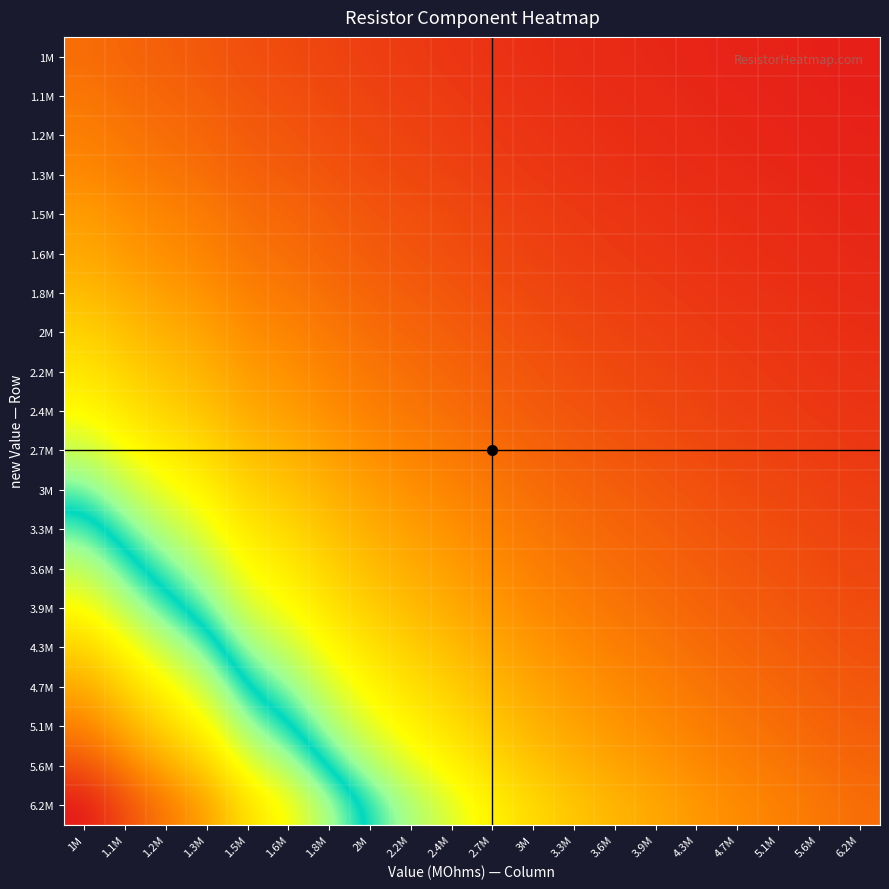

Reading right to left, list all the values displayed in this chart.

1M: 6.2M=0.2	5.6M=0.2	5.1M=0.2	4.7M=0.2	4.3M=0.2	3.9M=0.3	3.6M=0.3	3.3M=0.3	3M=0.3	2.7M=0.4	2.4M=0.4	2.2M=0.5	2M=0.5	1.8M=0.6	1.6M=0.6	1.5M=0.7	1.3M=0.8	1.2M=0.8	1.1M=0.9	1M=1.0
1.1M: 6.2M=0.2	5.6M=0.2	5.1M=0.2	4.7M=0.2	4.3M=0.3	3.9M=0.3	3.6M=0.3	3.3M=0.3	3M=0.4	2.7M=0.4	2.4M=0.5	2.2M=0.5	2M=0.6	1.8M=0.6	1.6M=0.7	1.5M=0.7	1.3M=0.8	1.2M=0.9	1.1M=1.0	1M=1.1
1.2M: 6.2M=0.2	5.6M=0.2	5.1M=0.2	4.7M=0.3	4.3M=0.3	3.9M=0.3	3.6M=0.3	3.3M=0.4	3M=0.4	2.7M=0.4	2.4M=0.5	2.2M=0.5	2M=0.6	1.8M=0.7	1.6M=0.7	1.5M=0.8	1.3M=0.9	1.2M=1.0	1.1M=1.1	1M=1.2
1.3M: 6.2M=0.2	5.6M=0.2	5.1M=0.3	4.7M=0.3	4.3M=0.3	3.9M=0.3	3.6M=0.4	3.3M=0.4	3M=0.4	2.7M=0.5	2.4M=0.5	2.2M=0.6	2M=0.7	1.8M=0.7	1.6M=0.8	1.5M=0.9	1.3M=1.0	1.2M=1.1	1.1M=1.2	1M=1.3
1.5M: 6.2M=0.2	5.6M=0.3	5.1M=0.3	4.7M=0.3	4.3M=0.3	3.9M=0.4	3.6M=0.4	3.3M=0.5	3M=0.5	2.7M=0.6	2.4M=0.6	2.2M=0.7	2M=0.8	1.8M=0.8	1.6M=0.9	1.5M=1.0	1.3M=1.2	1.2M=1.2	1.1M=1.4	1M=1.5
1.6M: 6.2M=0.3	5.6M=0.3	5.1M=0.3	4.7M=0.3	4.3M=0.4	3.9M=0.4	3.6M=0.4	3.3M=0.5	3M=0.5	2.7M=0.6	2.4M=0.7	2.2M=0.7	2M=0.8	1.8M=0.9	1.6M=1.0	1.5M=1.1	1.3M=1.2	1.2M=1.3	1.1M=1.5	1M=1.6
1.8M: 6.2M=0.3	5.6M=0.3	5.1M=0.4	4.7M=0.4	4.3M=0.4	3.9M=0.5	3.6M=0.5	3.3M=0.5	3M=0.6	2.7M=0.7	2.4M=0.8	2.2M=0.8	2M=0.9	1.8M=1.0	1.6M=1.1	1.5M=1.2	1.3M=1.4	1.2M=1.5	1.1M=1.6	1M=1.8
2M: 6.2M=0.3	5.6M=0.4	5.1M=0.4	4.7M=0.4	4.3M=0.5	3.9M=0.5	3.6M=0.6	3.3M=0.6	3M=0.7	2.7M=0.7	2.4M=0.8	2.2M=0.9	2M=1.0	1.8M=1.1	1.6M=1.2	1.5M=1.3	1.3M=1.5	1.2M=1.7	1.1M=1.8	1M=2.0
2.2M: 6.2M=0.4	5.6M=0.4	5.1M=0.4	4.7M=0.5	4.3M=0.5	3.9M=0.6	3.6M=0.6	3.3M=0.7	3M=0.7	2.7M=0.8	2.4M=0.9	2.2M=1.0	2M=1.1	1.8M=1.2	1.6M=1.4	1.5M=1.5	1.3M=1.7	1.2M=1.8	1.1M=2.0	1M=2.2
2.4M: 6.2M=0.4	5.6M=0.4	5.1M=0.5	4.7M=0.5	4.3M=0.6	3.9M=0.6	3.6M=0.7	3.3M=0.7	3M=0.8	2.7M=0.9	2.4M=1.0	2.2M=1.1	2M=1.2	1.8M=1.3	1.6M=1.5	1.5M=1.6	1.3M=1.8	1.2M=2.0	1.1M=2.2	1M=2.4
2.7M: 6.2M=0.4	5.6M=0.5	5.1M=0.5	4.7M=0.6	4.3M=0.6	3.9M=0.7	3.6M=0.8	3.3M=0.8	3M=0.9	2.7M=1.0	2.4M=1.1	2.2M=1.2	2M=1.4	1.8M=1.5	1.6M=1.7	1.5M=1.8	1.3M=2.1	1.2M=2.3	1.1M=2.5	1M=2.7
3M: 6.2M=0.5	5.6M=0.5	5.1M=0.6	4.7M=0.6	4.3M=0.7	3.9M=0.8	3.6M=0.8	3.3M=0.9	3M=1.0	2.7M=1.1	2.4M=1.2	2.2M=1.4	2M=1.5	1.8M=1.7	1.6M=1.9	1.5M=2.0	1.3M=2.3	1.2M=2.5	1.1M=2.7	1M=3.0
3.3M: 6.2M=0.5	5.6M=0.6	5.1M=0.6	4.7M=0.7	4.3M=0.8	3.9M=0.8	3.6M=0.9	3.3M=1.0	3M=1.1	2.7M=1.2	2.4M=1.4	2.2M=1.5	2M=1.6	1.8M=1.8	1.6M=2.1	1.5M=2.2	1.3M=2.5	1.2M=2.8	1.1M=3.0	1M=3.3
3.6M: 6.2M=0.6	5.6M=0.6	5.1M=0.7	4.7M=0.8	4.3M=0.8	3.9M=0.9	3.6M=1.0	3.3M=1.1	3M=1.2	2.7M=1.3	2.4M=1.5	2.2M=1.6	2M=1.8	1.8M=2.0	1.6M=2.2	1.5M=2.4	1.3M=2.8	1.2M=3.0	1.1M=3.3	1M=3.6
3.9M: 6.2M=0.6	5.6M=0.7	5.1M=0.8	4.7M=0.8	4.3M=0.9	3.9M=1.0	3.6M=1.1	3.3M=1.2	3M=1.3	2.7M=1.4	2.4M=1.6	2.2M=1.8	2M=1.9	1.8M=2.2	1.6M=2.4	1.5M=2.6	1.3M=3.0	1.2M=3.2	1.1M=3.5	1M=3.9
4.3M: 6.2M=0.7	5.6M=0.8	5.1M=0.8	4.7M=0.9	4.3M=1.0	3.9M=1.1	3.6M=1.2	3.3M=1.3	3M=1.4	2.7M=1.6	2.4M=1.8	2.2M=2.0	2M=2.1	1.8M=2.4	1.6M=2.7	1.5M=2.9	1.3M=3.3	1.2M=3.6	1.1M=3.9	1M=4.3
4.7M: 6.2M=0.8	5.6M=0.8	5.1M=0.9	4.7M=1.0	4.3M=1.1	3.9M=1.2	3.6M=1.3	3.3M=1.4	3M=1.6	2.7M=1.7	2.4M=2.0	2.2M=2.1	2M=2.4	1.8M=2.6	1.6M=2.9	1.5M=3.1	1.3M=3.6	1.2M=3.9	1.1M=4.3	1M=4.7
5.1M: 6.2M=0.8	5.6M=0.9	5.1M=1.0	4.7M=1.1	4.3M=1.2	3.9M=1.3	3.6M=1.4	3.3M=1.5	3M=1.7	2.7M=1.9	2.4M=2.1	2.2M=2.3	2M=2.5	1.8M=2.8	1.6M=3.2	1.5M=3.4	1.3M=3.9	1.2M=4.2	1.1M=4.6	1M=5.1
5.6M: 6.2M=0.9	5.6M=1.0	5.1M=1.1	4.7M=1.2	4.3M=1.3	3.9M=1.4	3.6M=1.6	3.3M=1.7	3M=1.9	2.7M=2.1	2.4M=2.3	2.2M=2.5	2M=2.8	1.8M=3.1	1.6M=3.5	1.5M=3.7	1.3M=4.3	1.2M=4.7	1.1M=5.1	1M=5.6
6.2M: 6.2M=1.0	5.6M=1.1	5.1M=1.2	4.7M=1.3	4.3M=1.4	3.9M=1.6	3.6M=1.7	3.3M=1.9	3M=2.1	2.7M=2.3	2.4M=2.6	2.2M=2.8	2M=3.1	1.8M=3.4	1.6M=3.9	1.5M=4.1	1.3M=4.8	1.2M=5.2	1.1M=5.6	1M=6.2